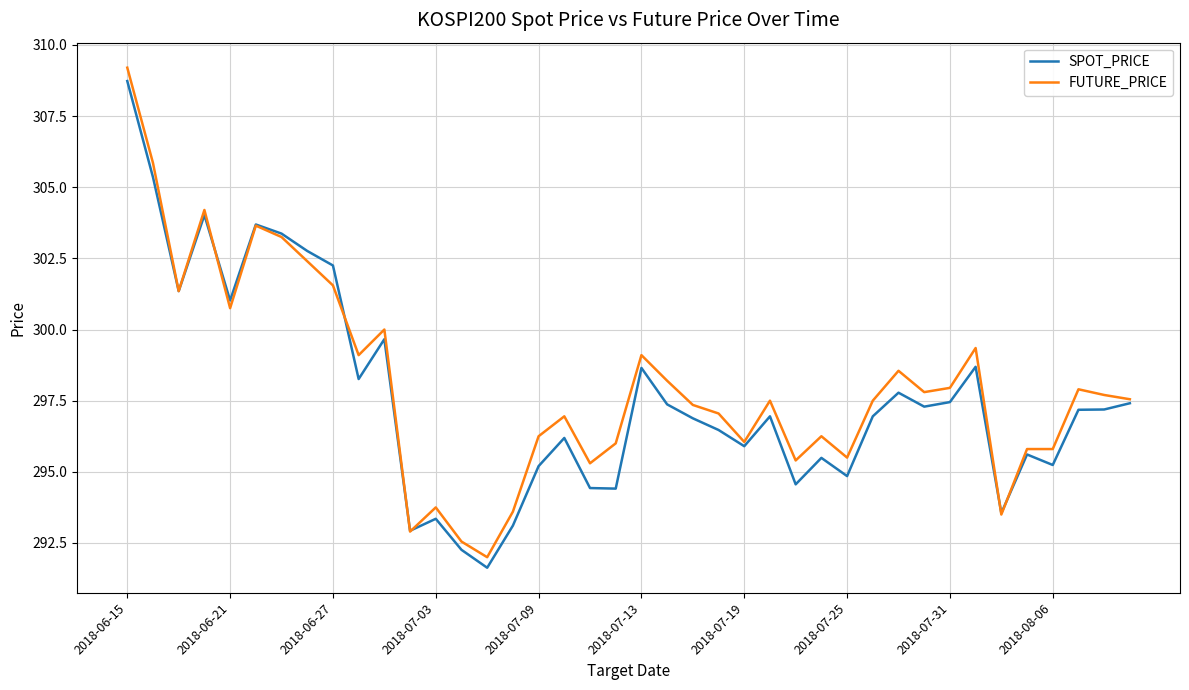

Is this an area chart (filled region under the line)?

No